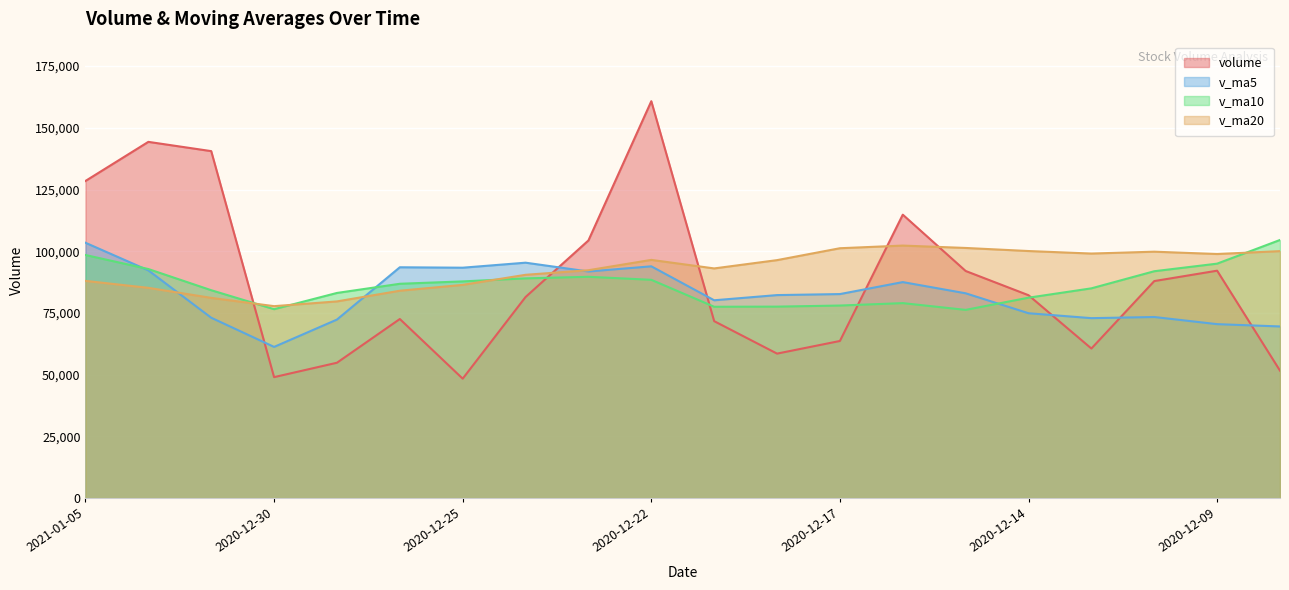

How many data points does each series have?

20